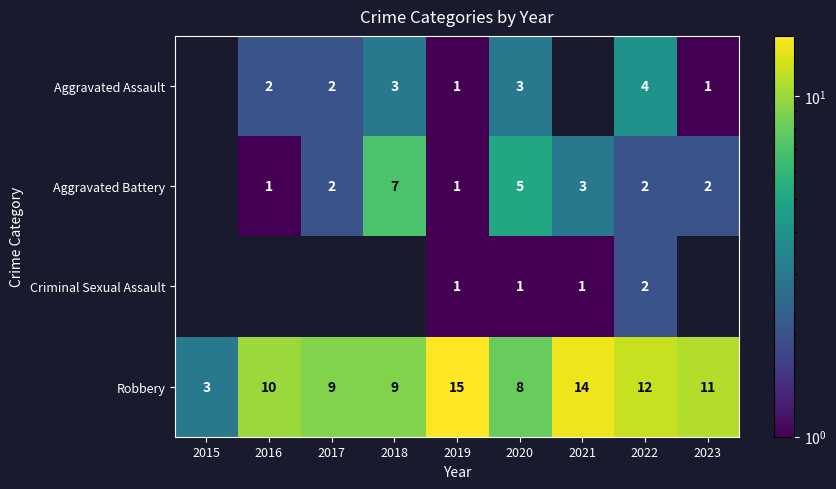

The value of Aggravated Assault at 2022 is 4. True or false?

True